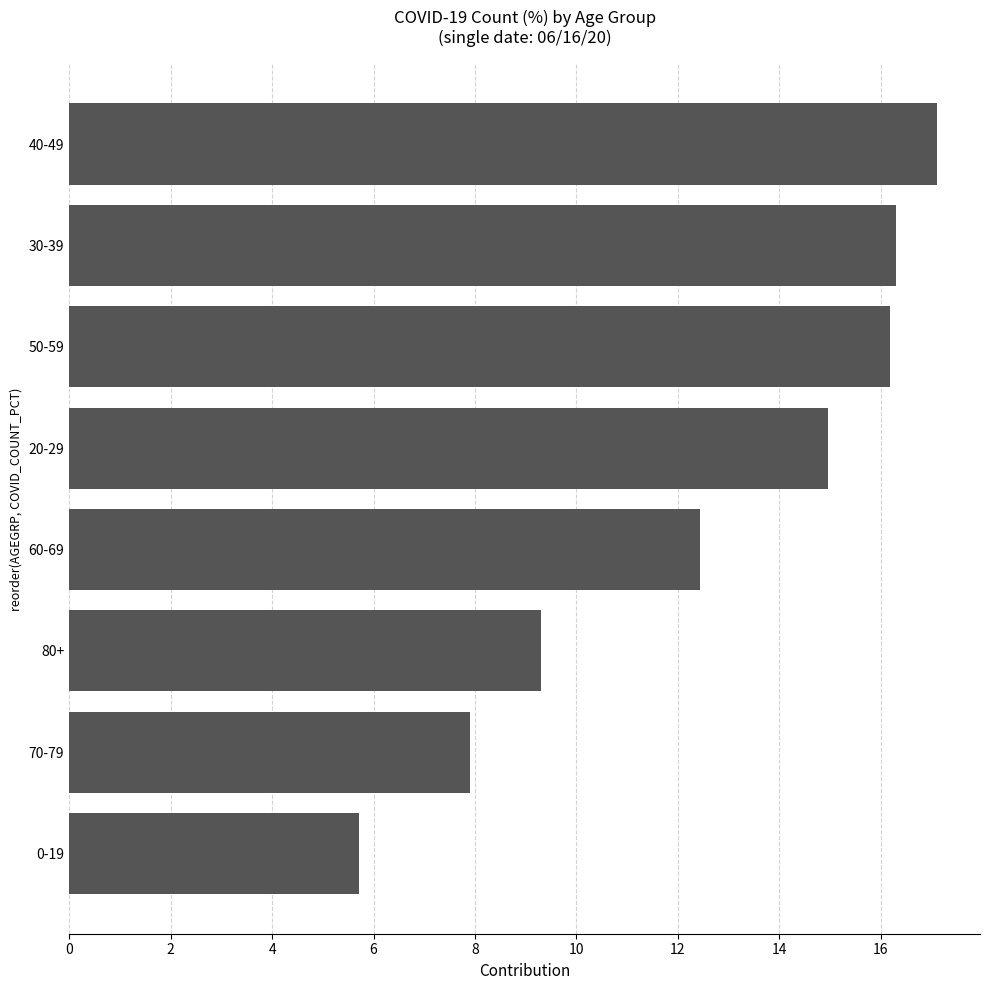

What is the ratio of the value at 80+ to the value at 40-49?

0.5